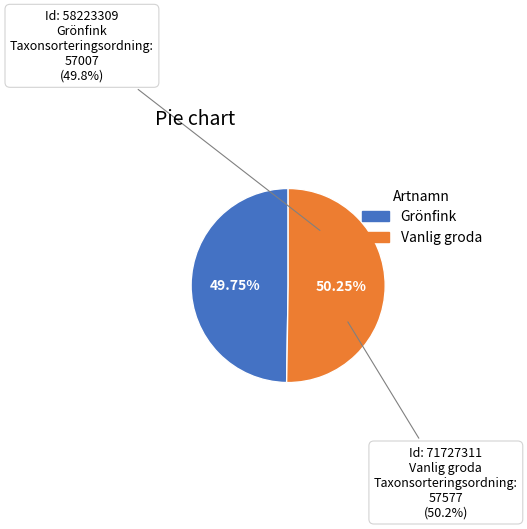

What percentage is the 58223309 slice, to the nearest percent?

50%